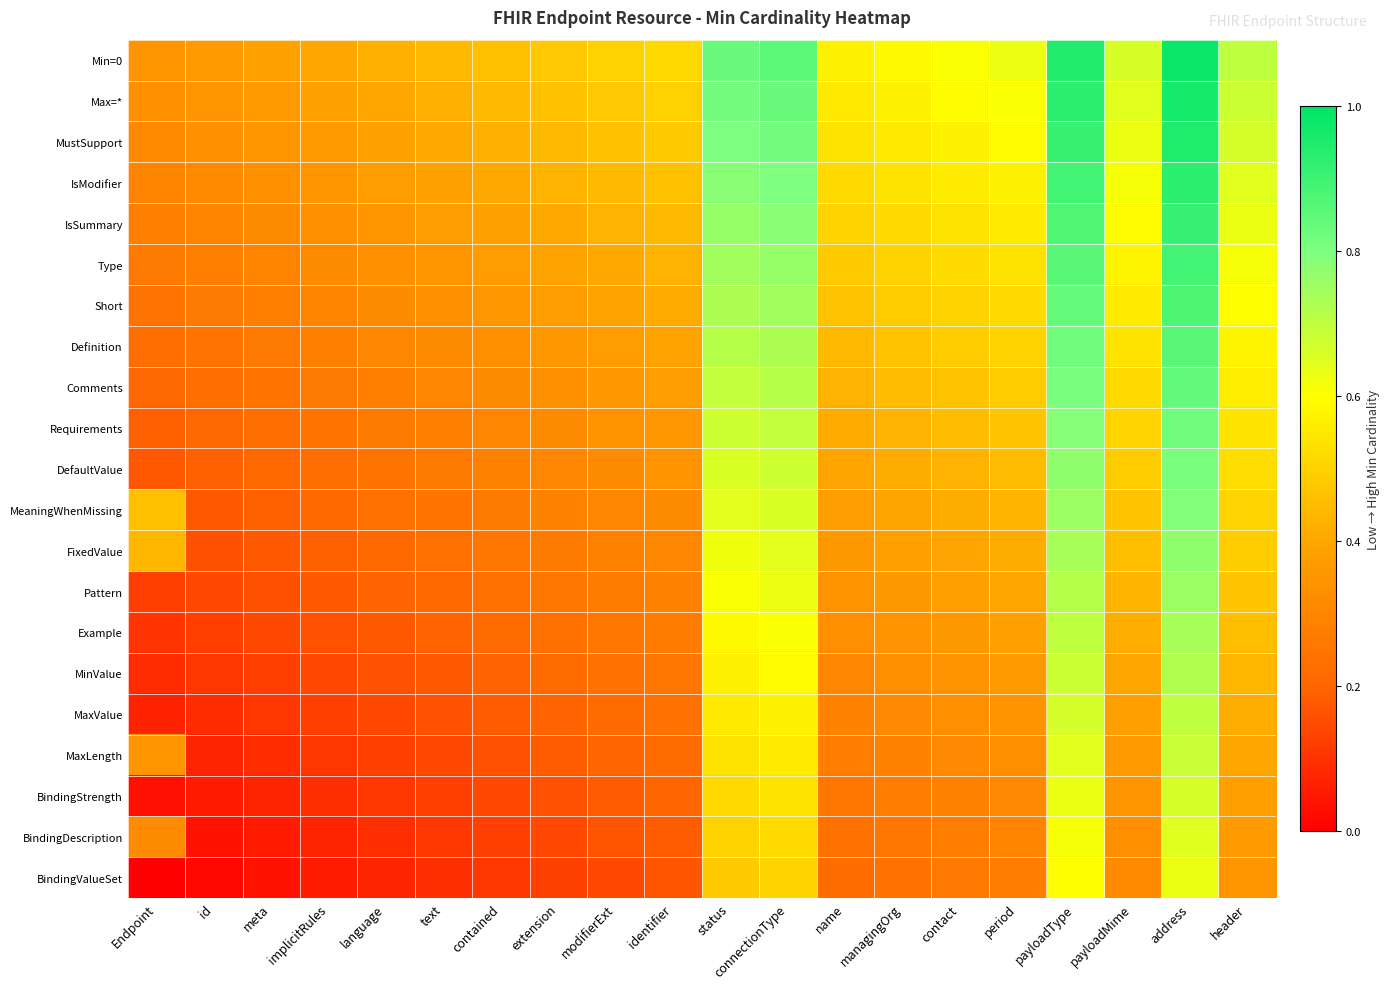

At how many categories does at least one series exceed 0?

20